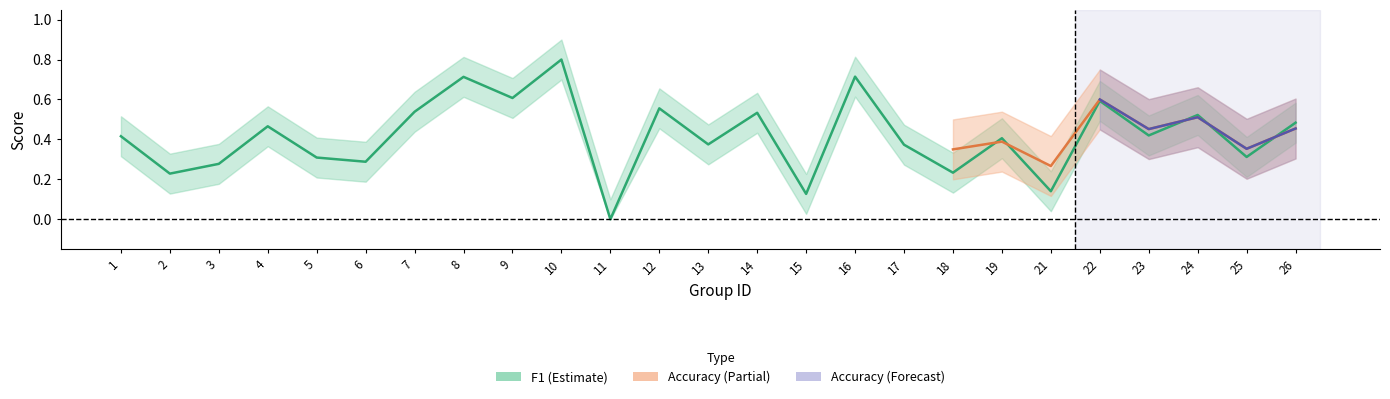

True or false: the data shows 0.0 at 11.

True